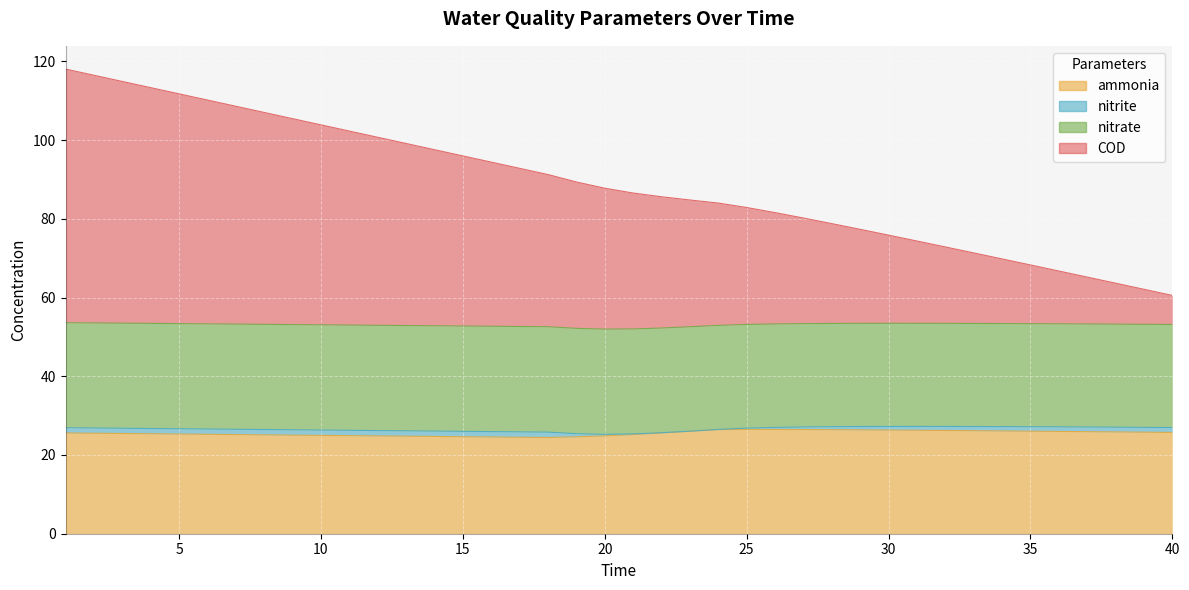

Which series has the largest total across all categories?

COD